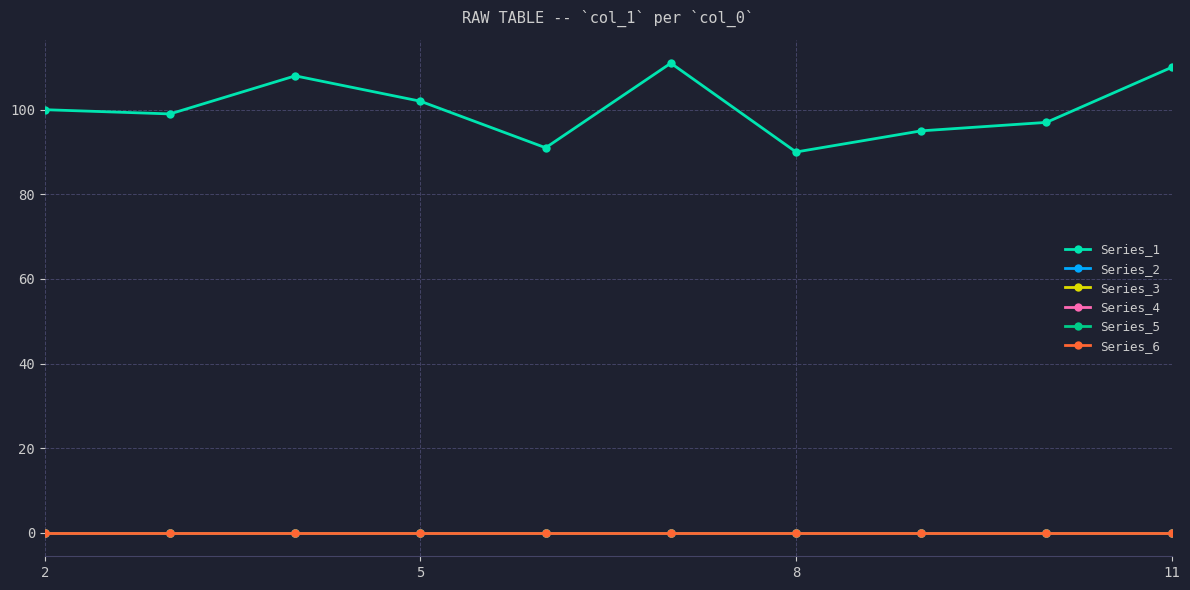

True or false: Series_1 and Series_2 intersect in this chart.

False